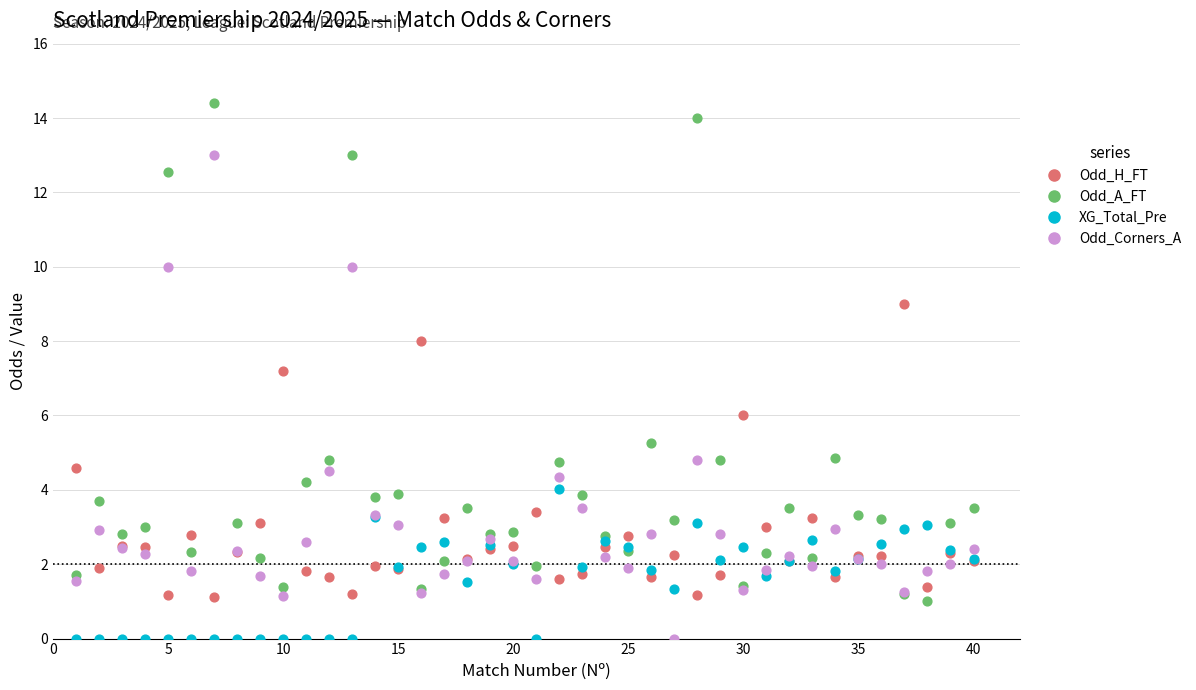

Across all series, what Y value is closest to 7?

7.2